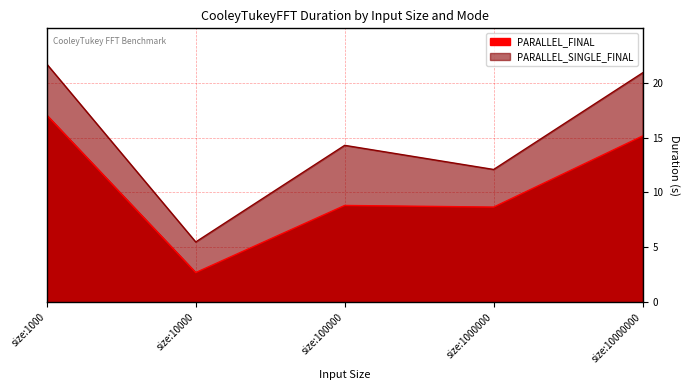

Is it true that PARALLEL_SINGLE_FINAL equals 6.3 at size:100000?

False